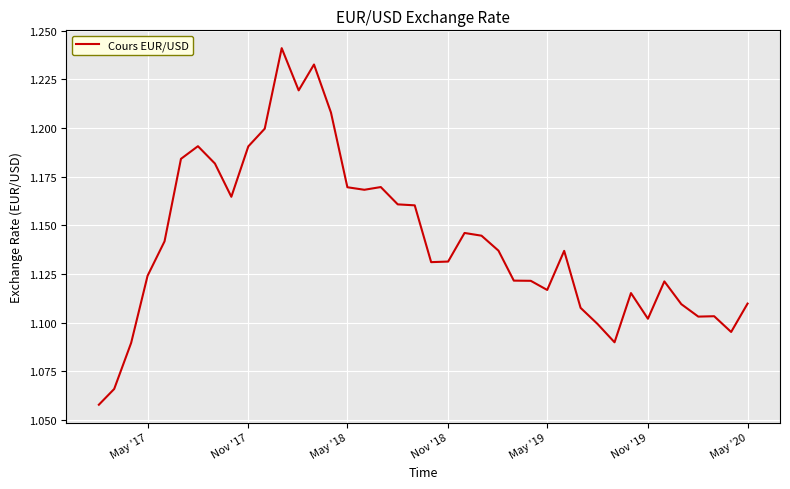

Does the chart have visible grid lines?

Yes